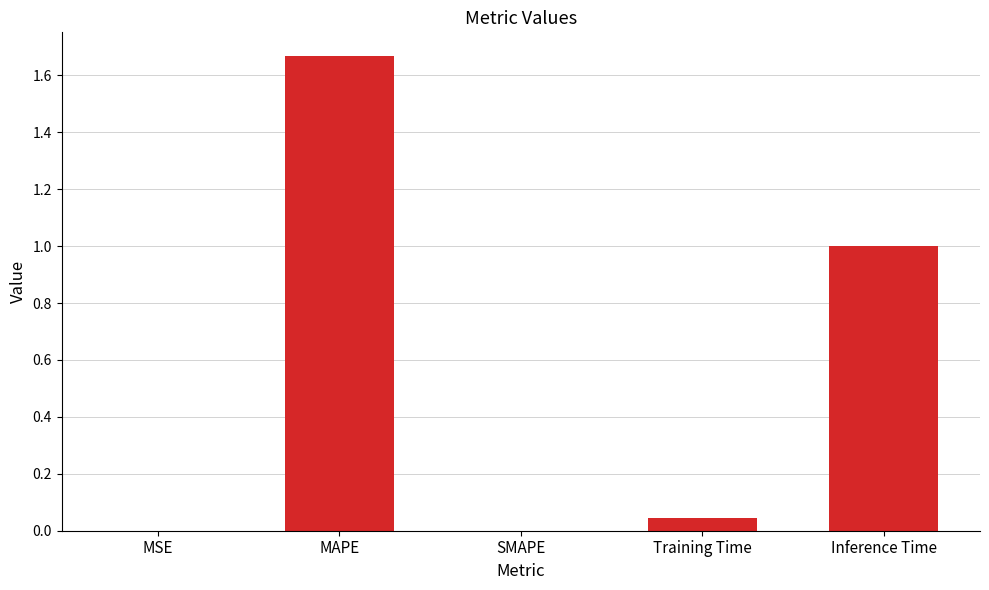

What is the difference between the values at MSE and Inference Time?

1.0